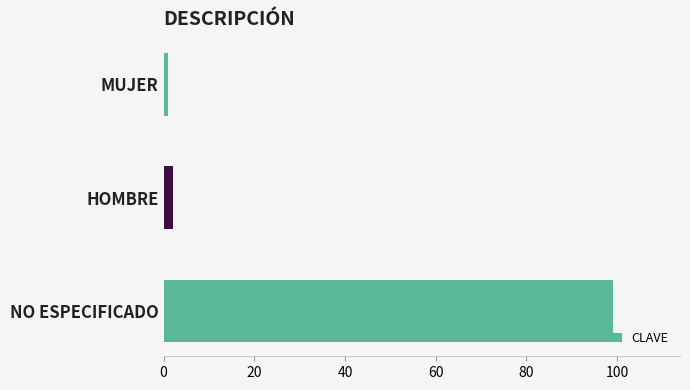

What is the minimum value shown in the chart?

1